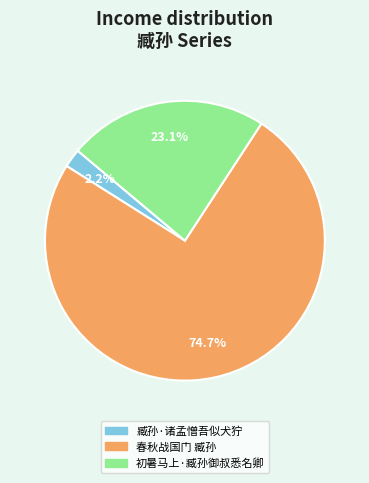

Rank the categories by value from lowest to highest.

臧孙·诸孟憎吾似犬狞, 初暑马上·臧孙御叔悉名卿, 春秋战国门 臧孙